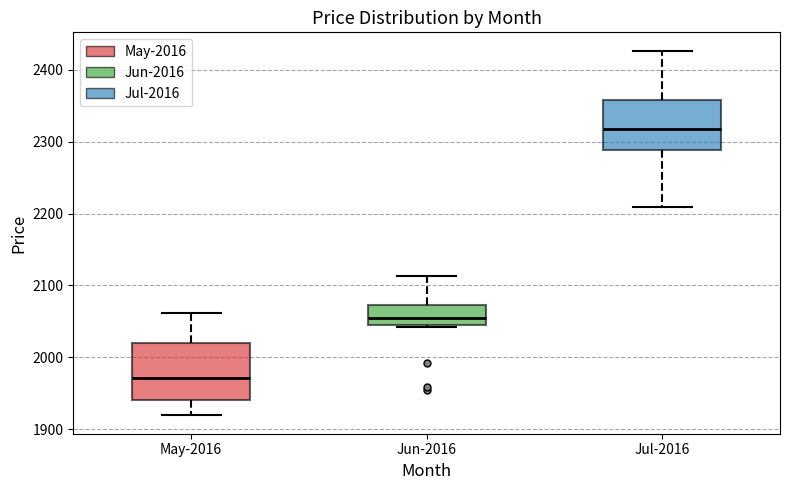

Which box has the lowest median line?

May-2016